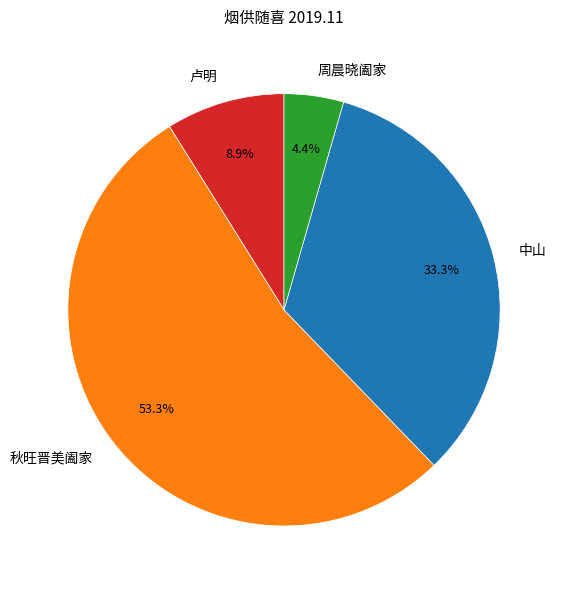

How many slices are in this pie chart?

4